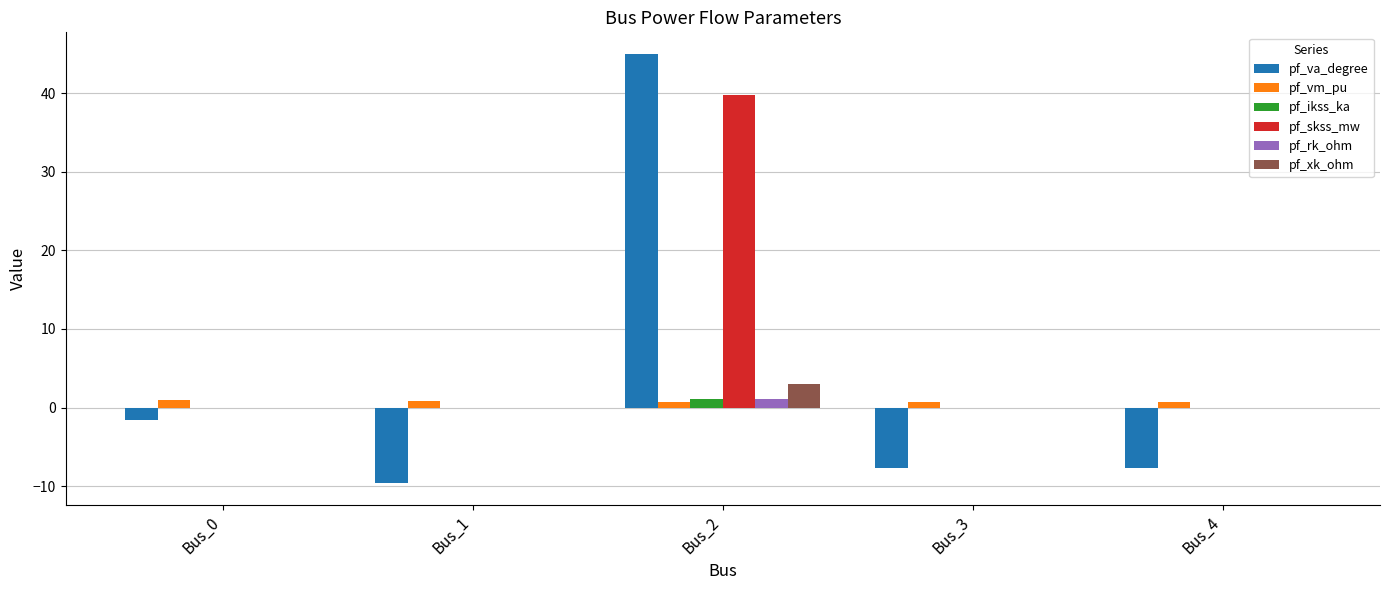

What is the maximum value for pf_va_degree?

45.0